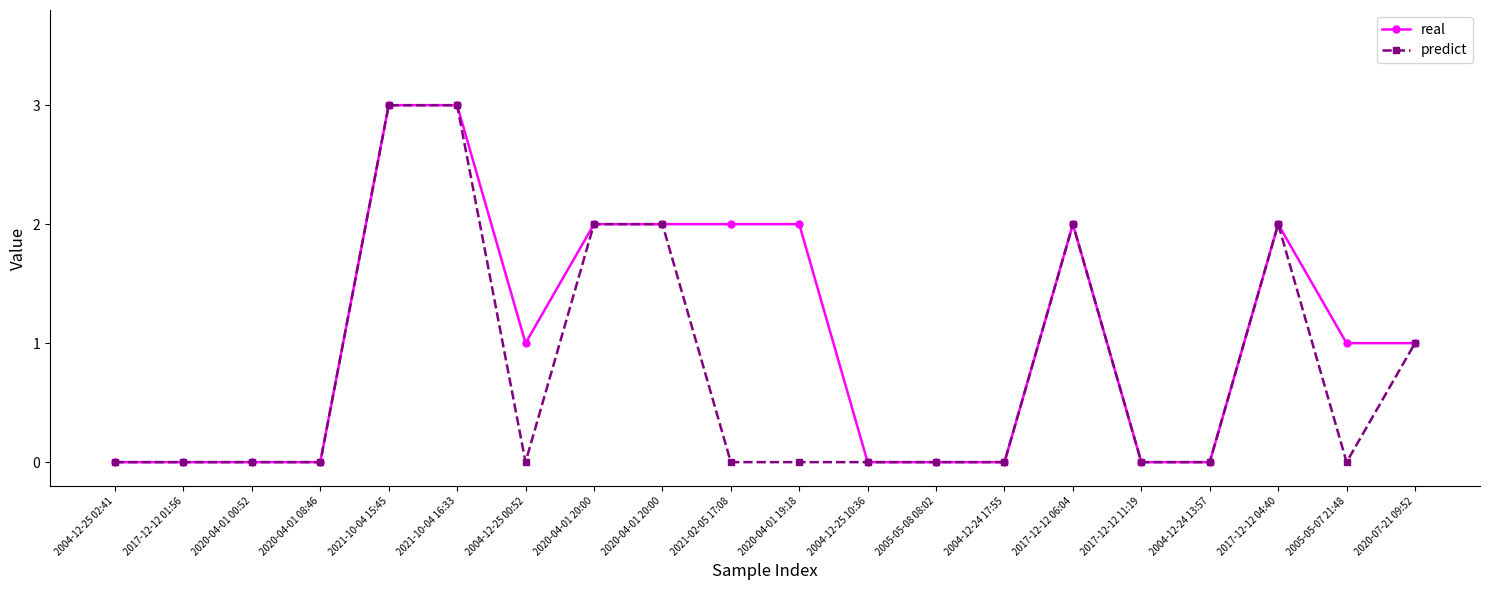

What is the average value of the real series?

1